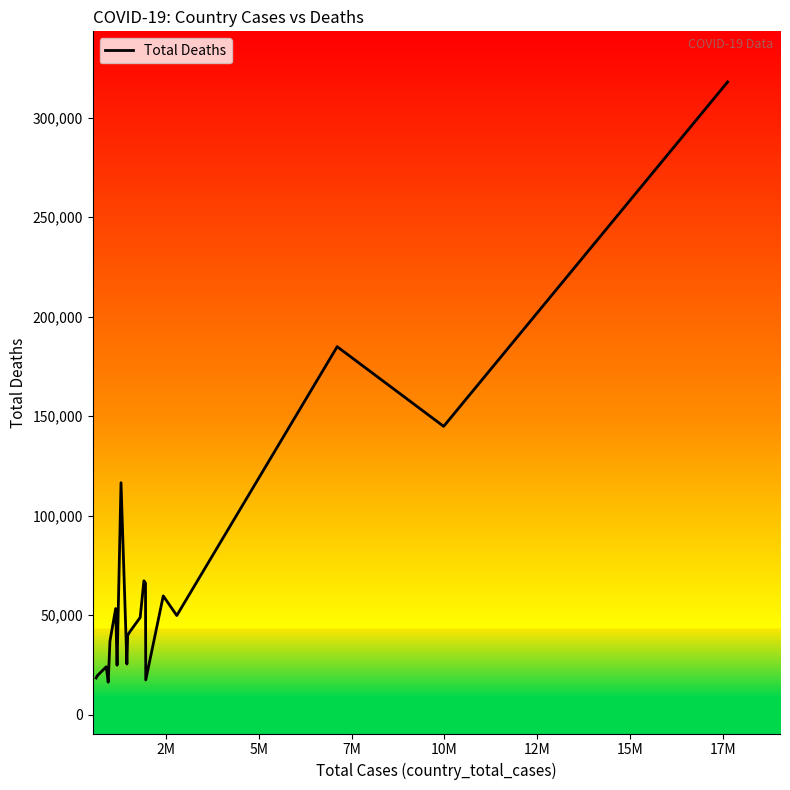

What is the maximum value shown in the chart?

317929